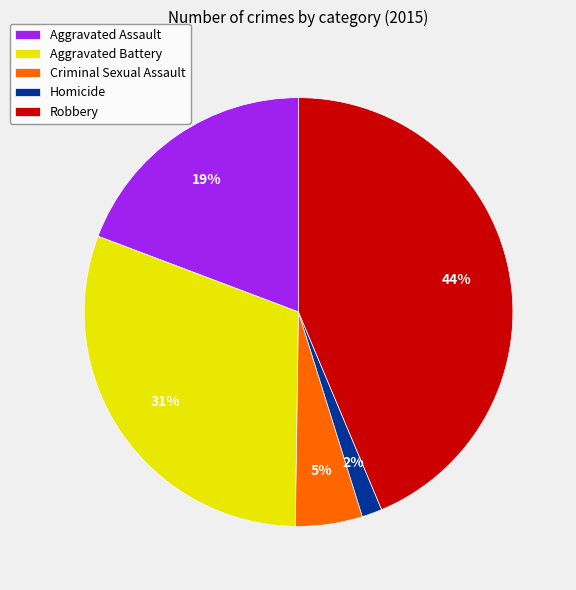

To the nearest percent, what is the average slice percentage?

20%